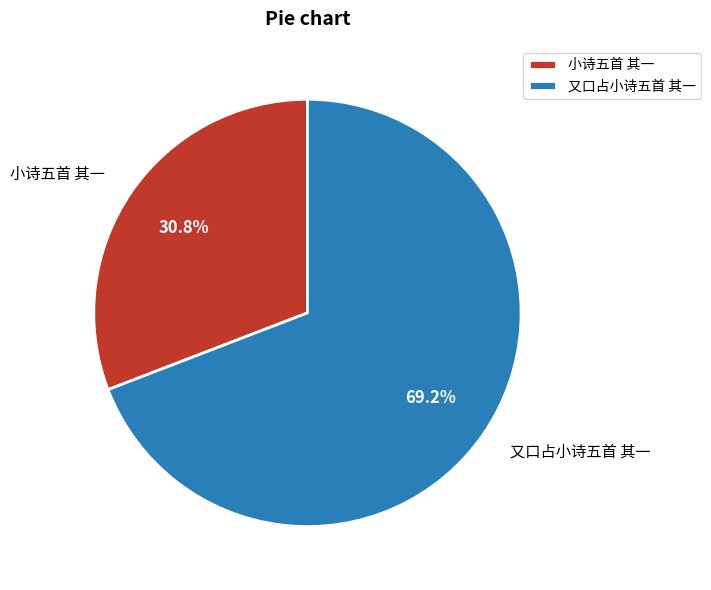

How many slices are in this pie chart?

2